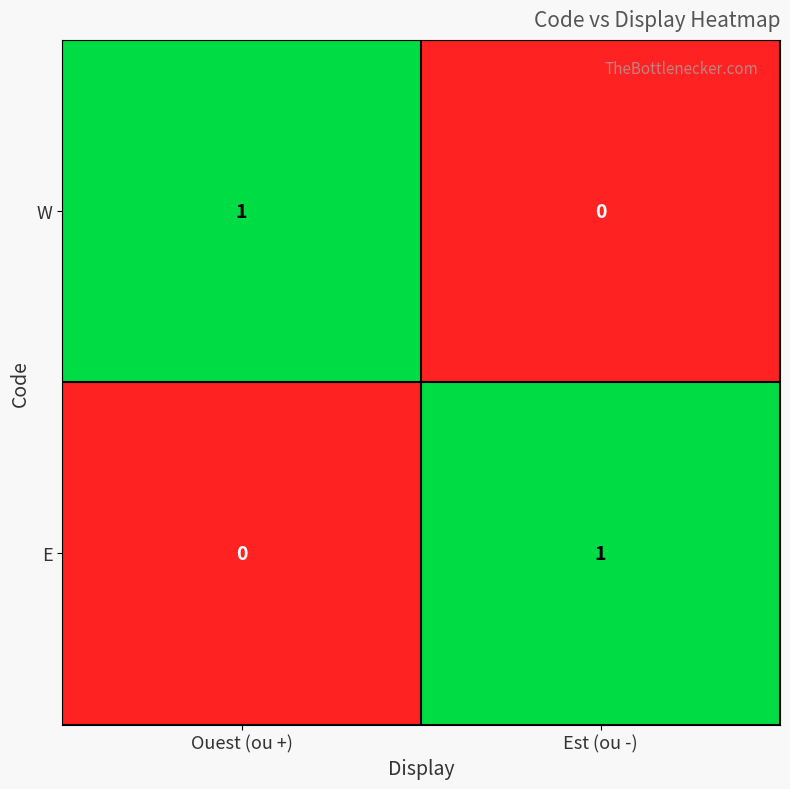

How many data points does each series have?

2